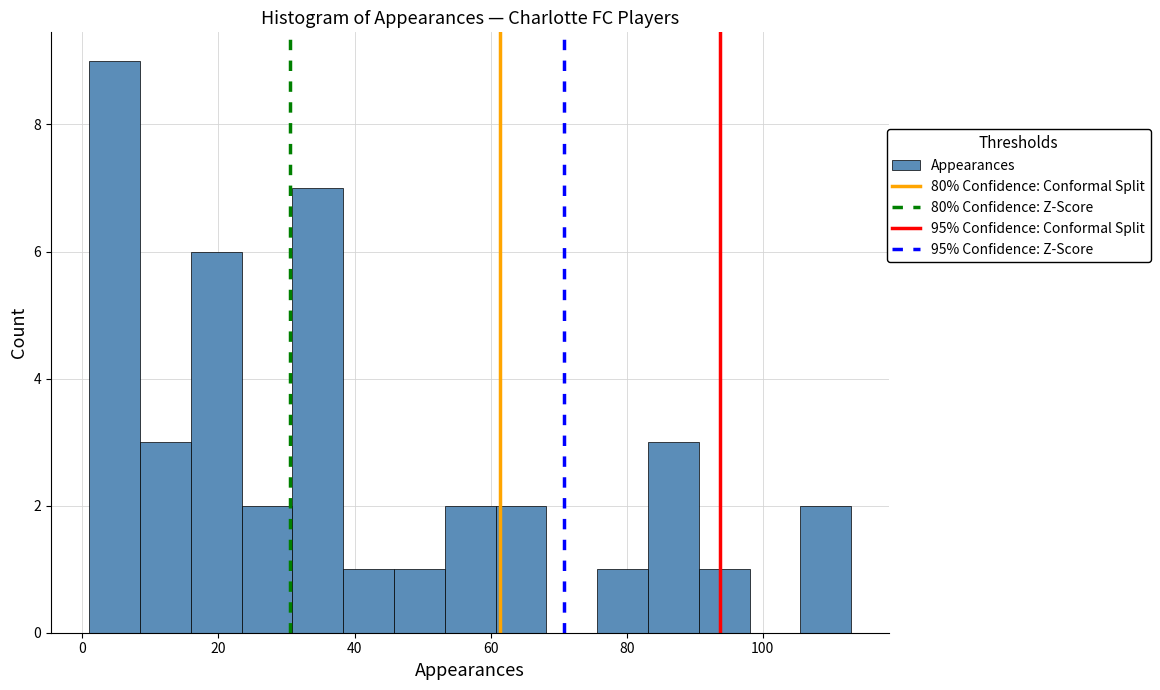

Read against the x-axis, roughly where is the centre of the tallest bar?

4